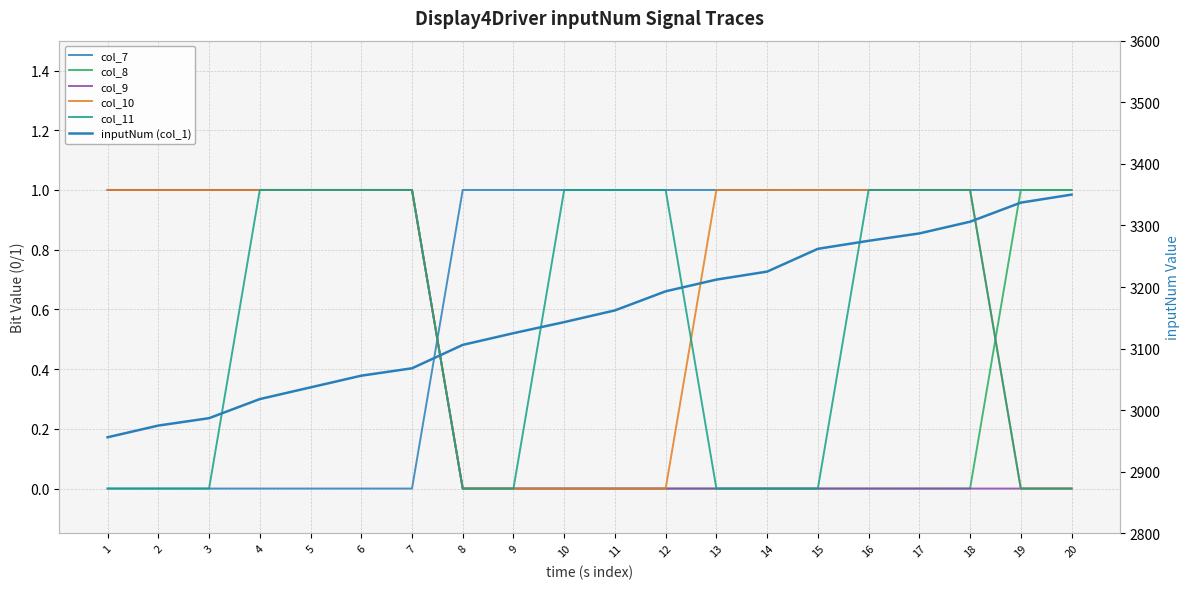

The col_8 series shows 1 at 9. True or false?

False